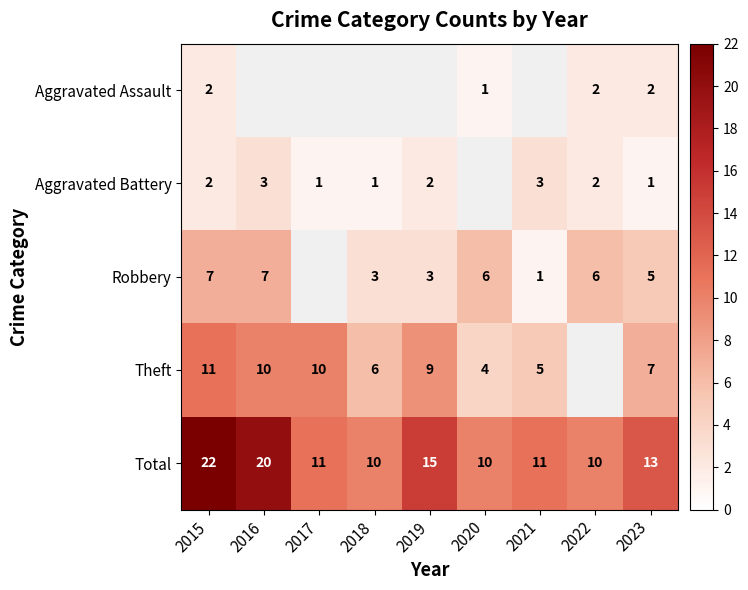

How many series are shown in this chart?

5